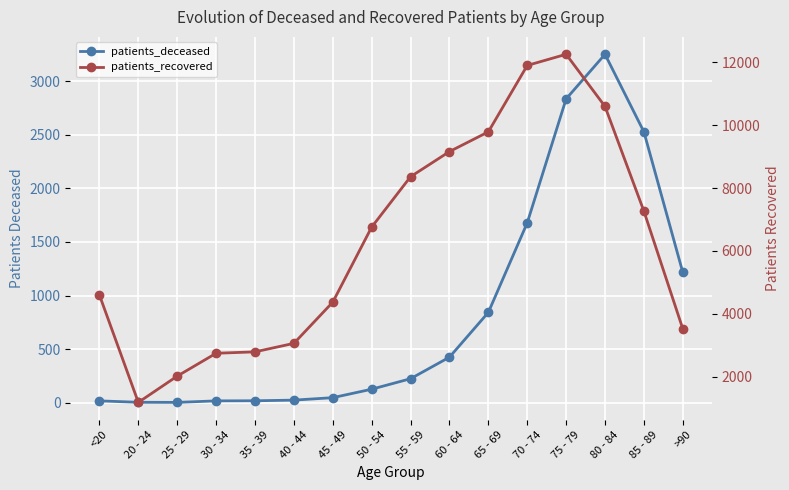

Reading left to right, extract all data points from this chart.

patients_deceased: 17	4	3	17	18	24	47	126	224	425	843	1679	2836	3252	2528	1216
patients_recovered: 4600	1191	2025	2751	2796	3066	4375	6759	8359	9157	9784	11893	12247	10590	7264	3526